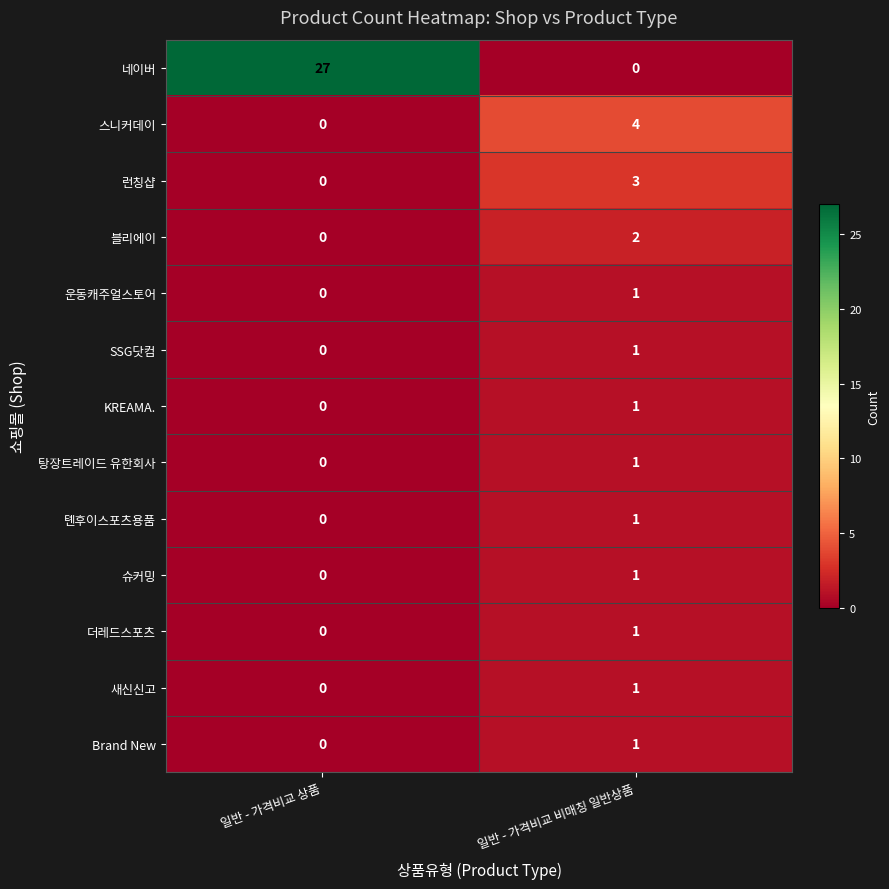

The 운동캐주얼스토어 series shows -1 at 일반 - 가격비교 상품. True or false?

False